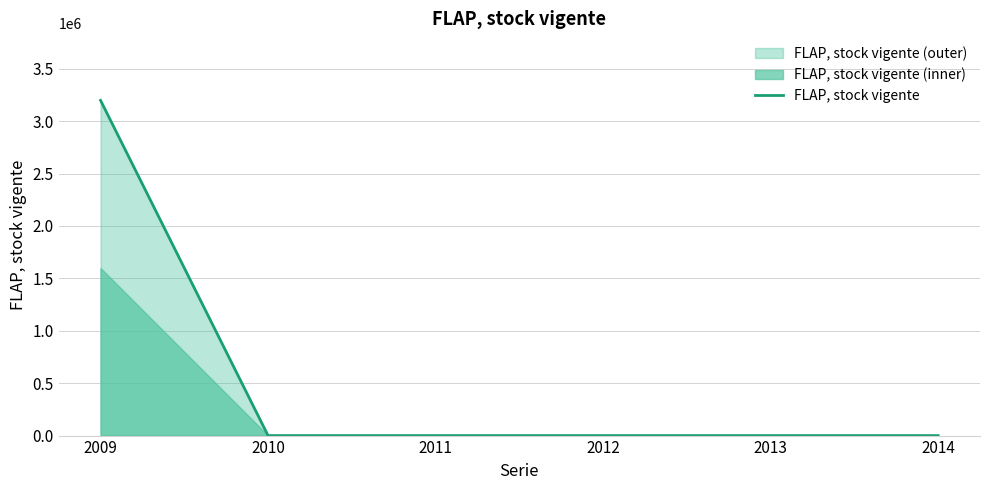

Rank the categories by value from lowest to highest.

2010, 2011, 2012, 2013, 2014, 2009